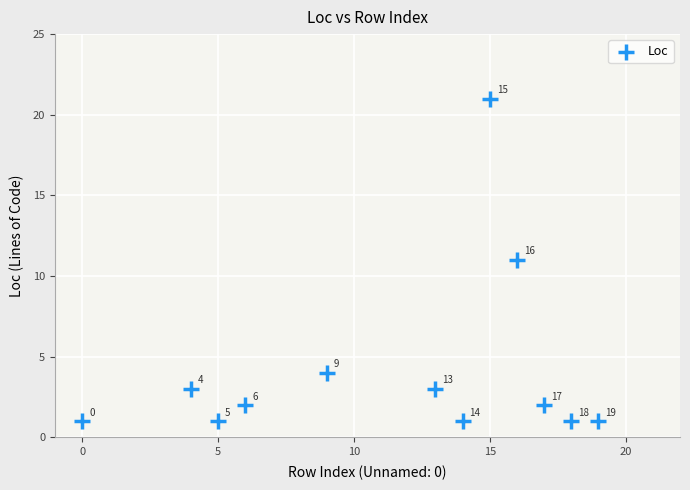

What Y value in the scatter plot is closest to 11?

11